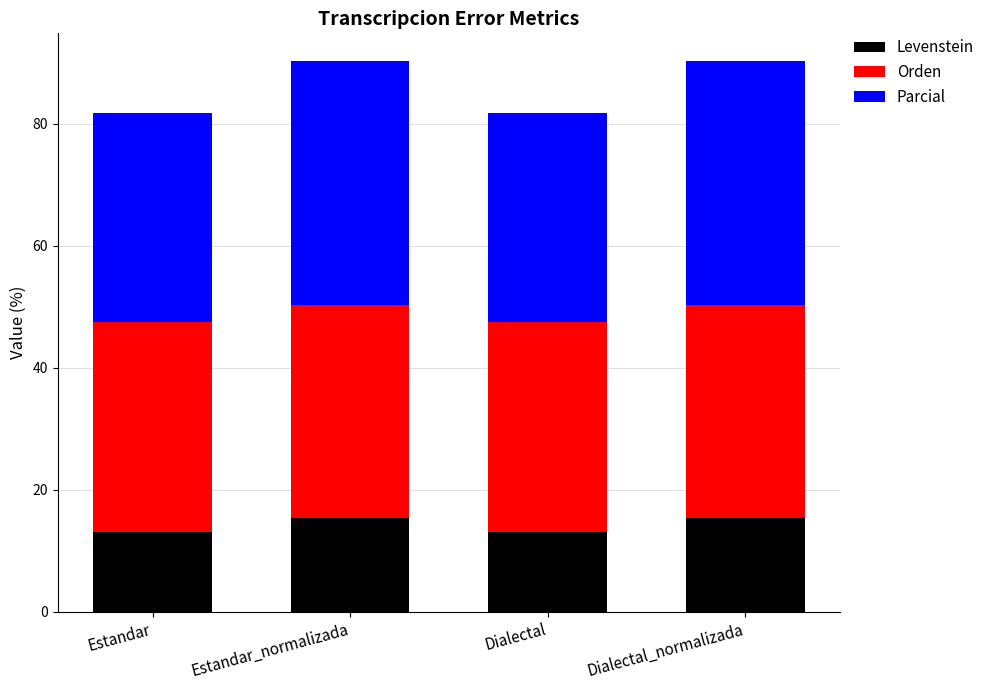

What is the difference between the maximum and minimum values in the Levenstein series?

2.3